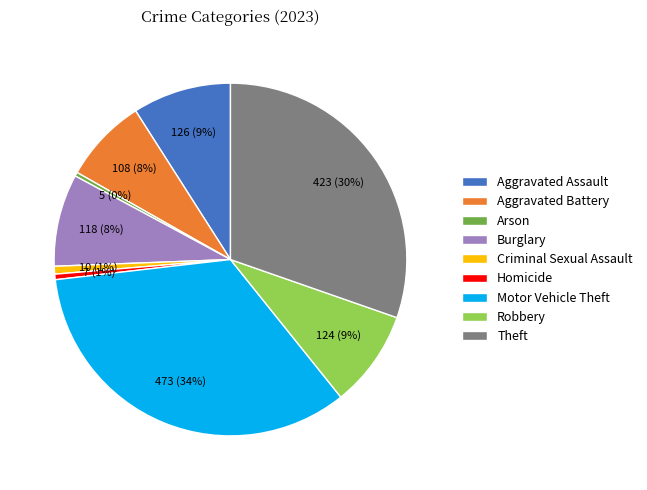

To the nearest percent, what is the combined percentage of Criminal Sexual Assault and Theft?

31%